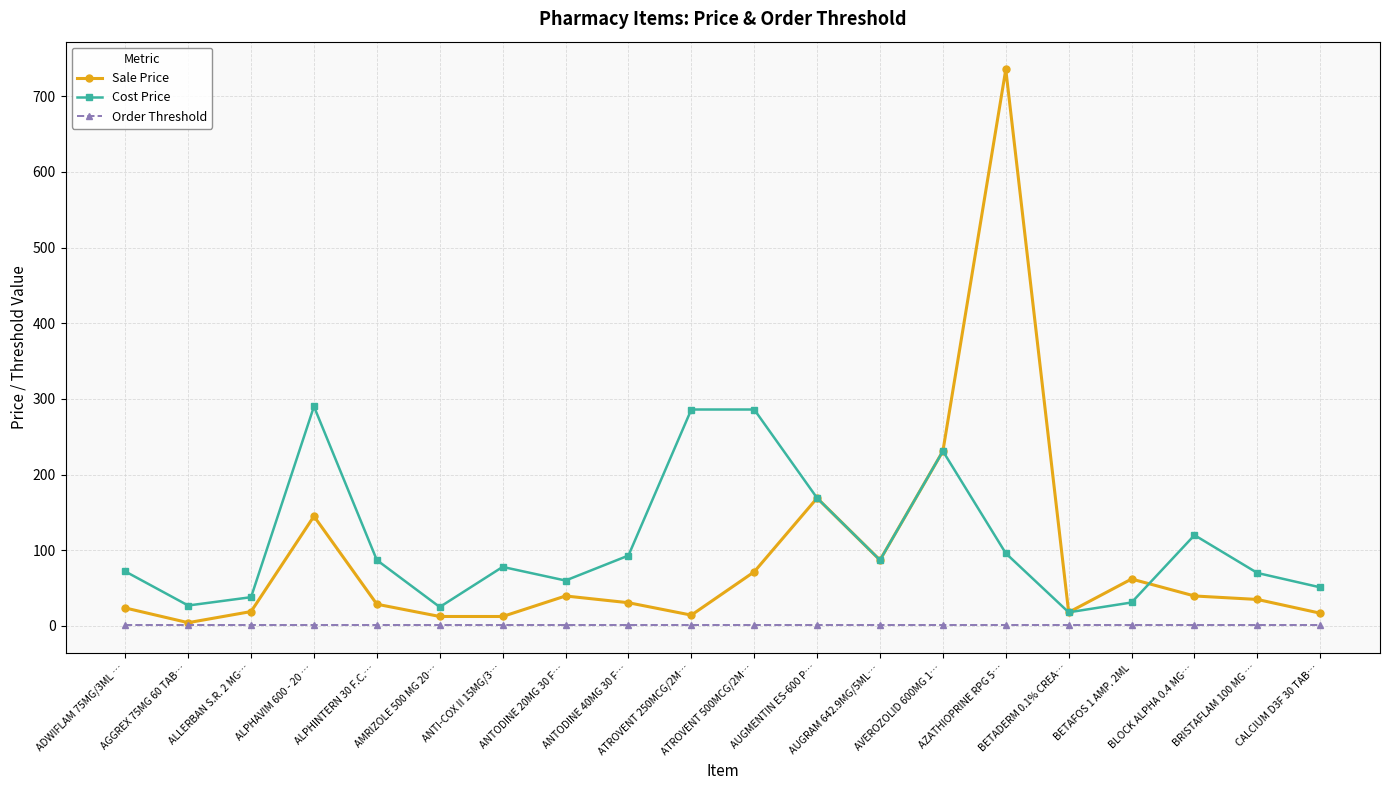

After their last crossing, which series has the higher values: Sale Price or Cost Price?

Cost Price